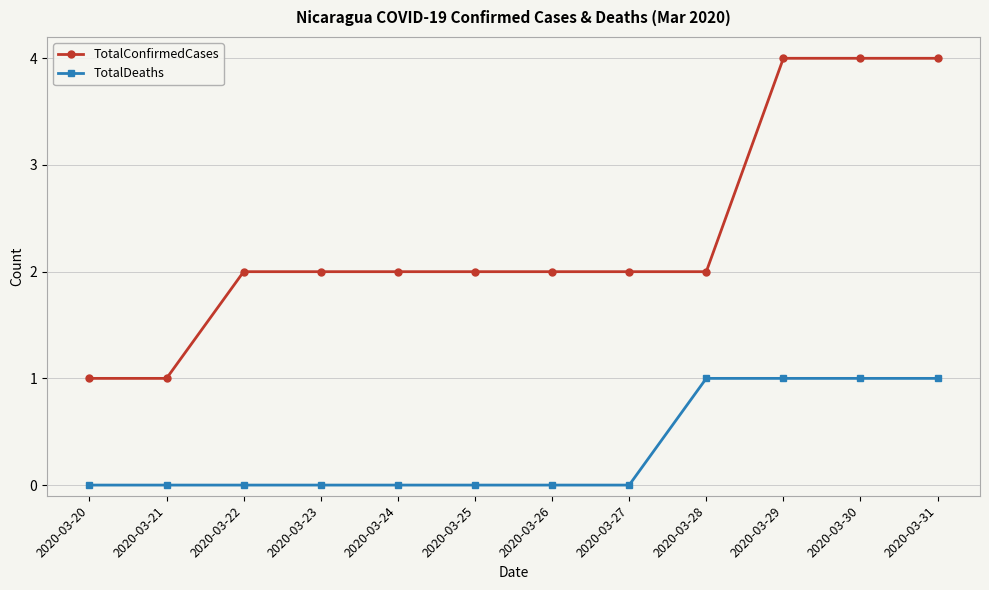

Rank the series at 2020-03-21 from lowest to highest value.

TotalDeaths, TotalConfirmedCases